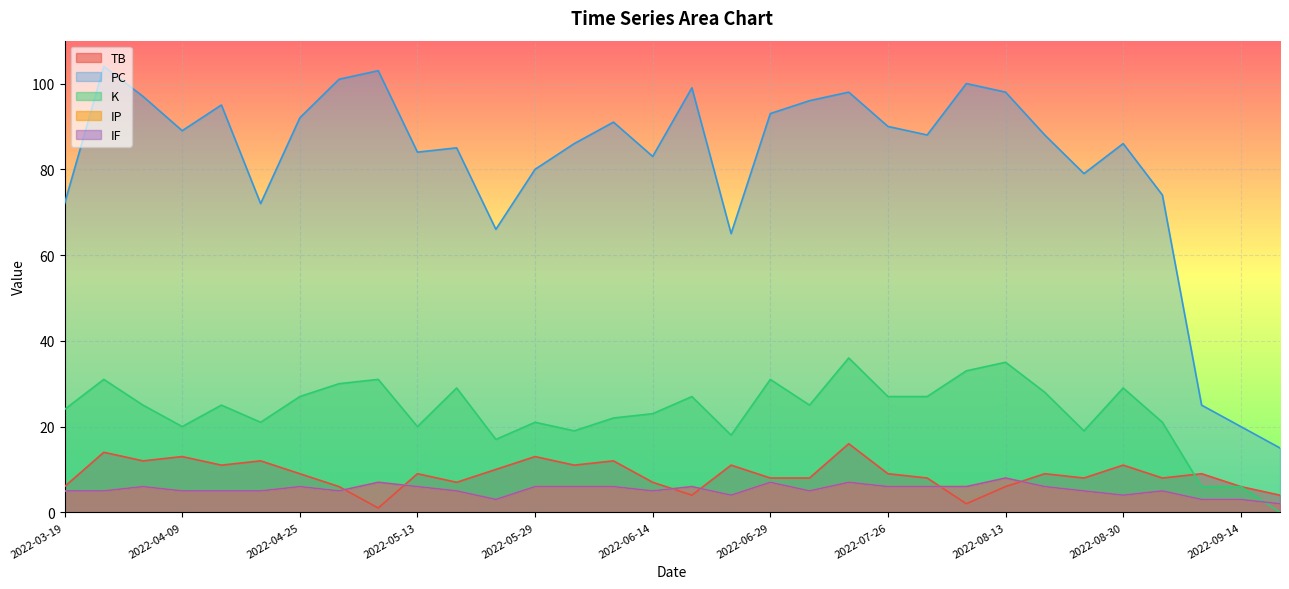

Between 2022-05-18 and 2022-04-14, which is larger?

2022-04-14